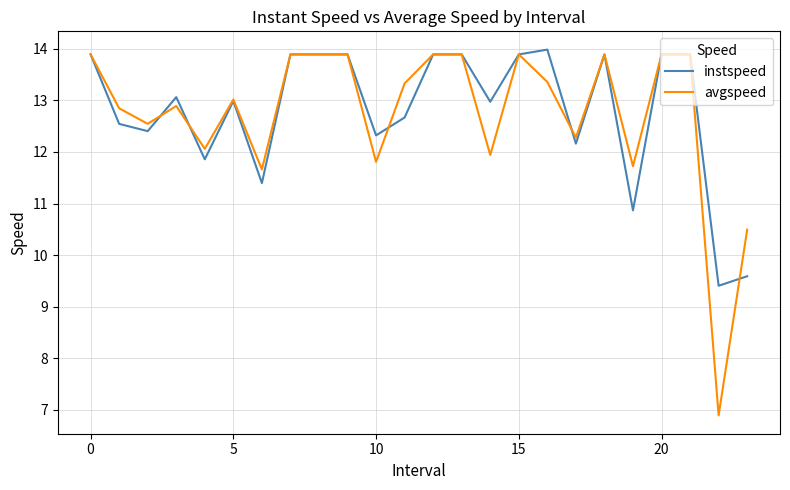

What is the minimum value for avgspeed?

6.9